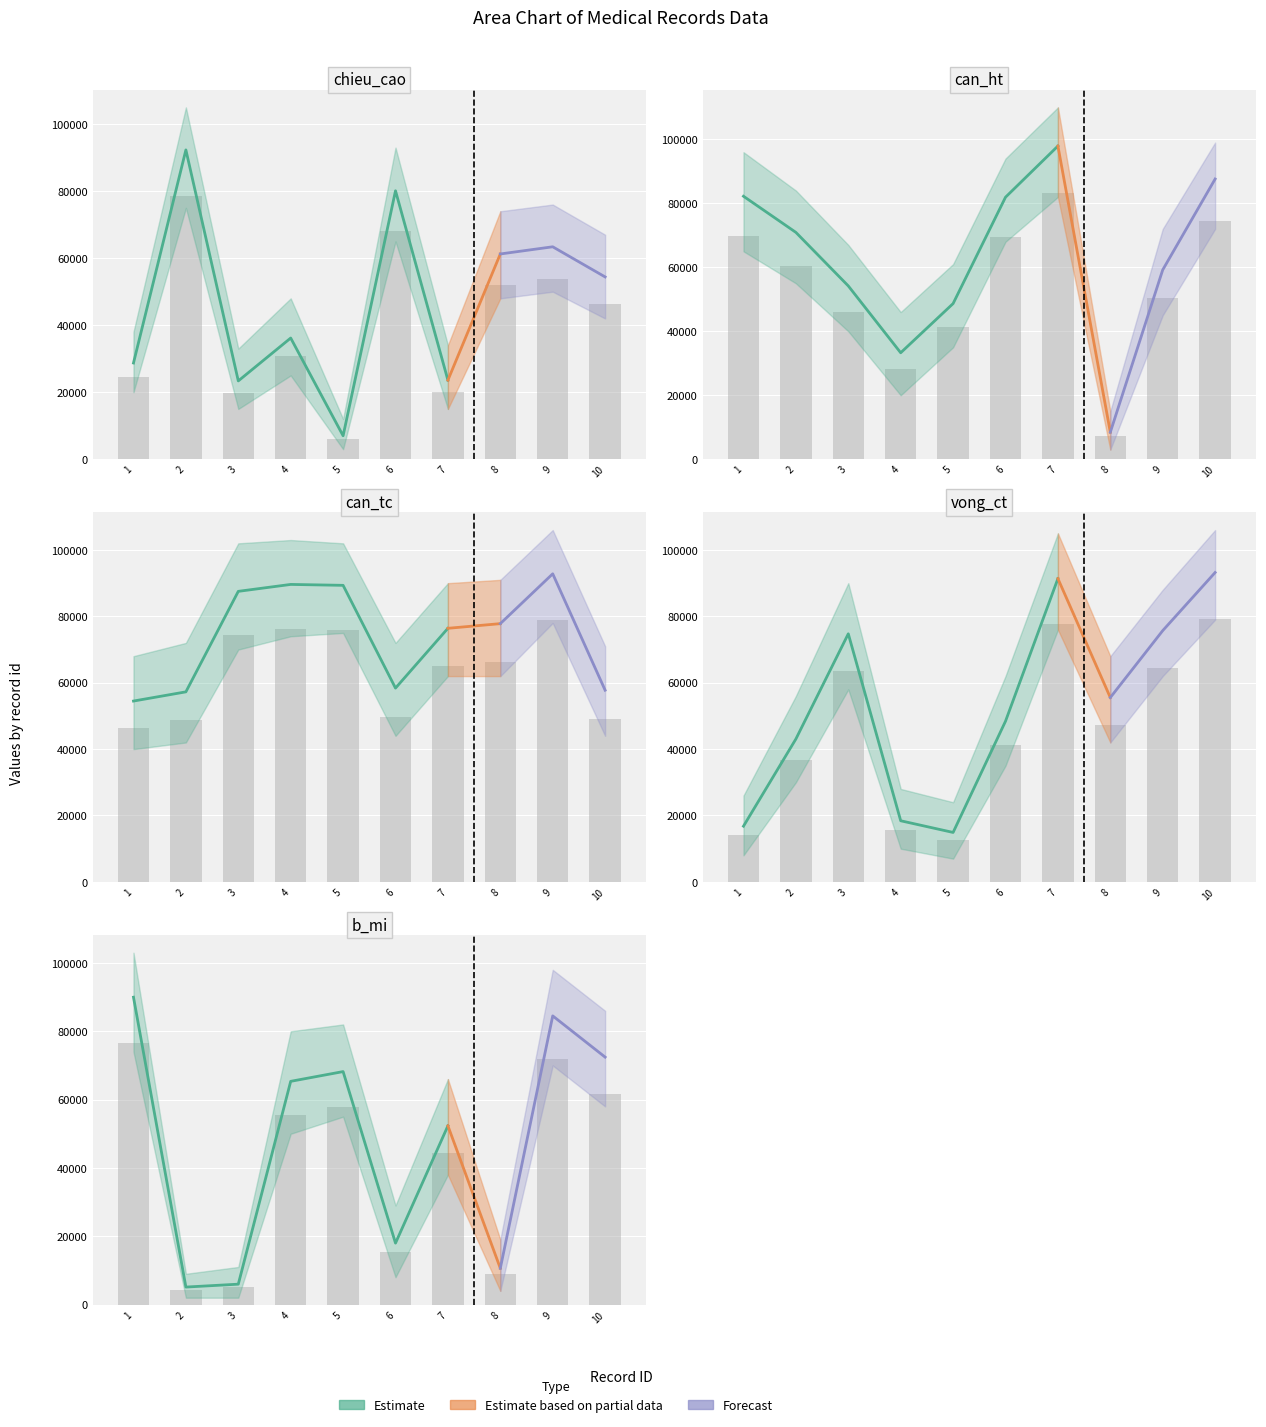

What is the total value across all series at 7?

341603